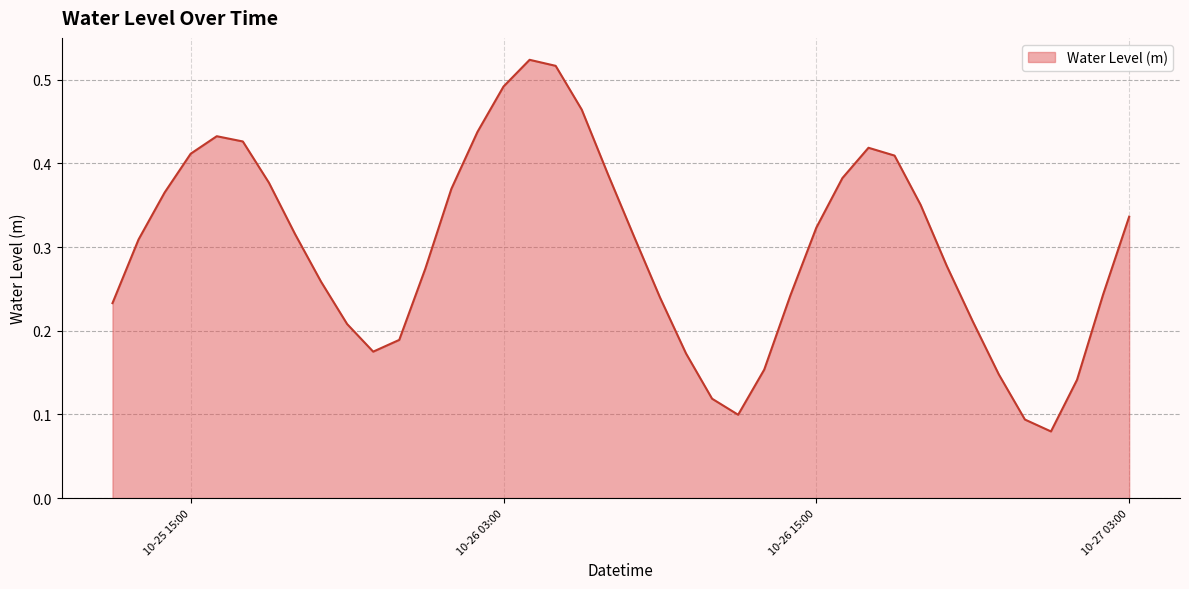

How many lines are shown in the chart?

1